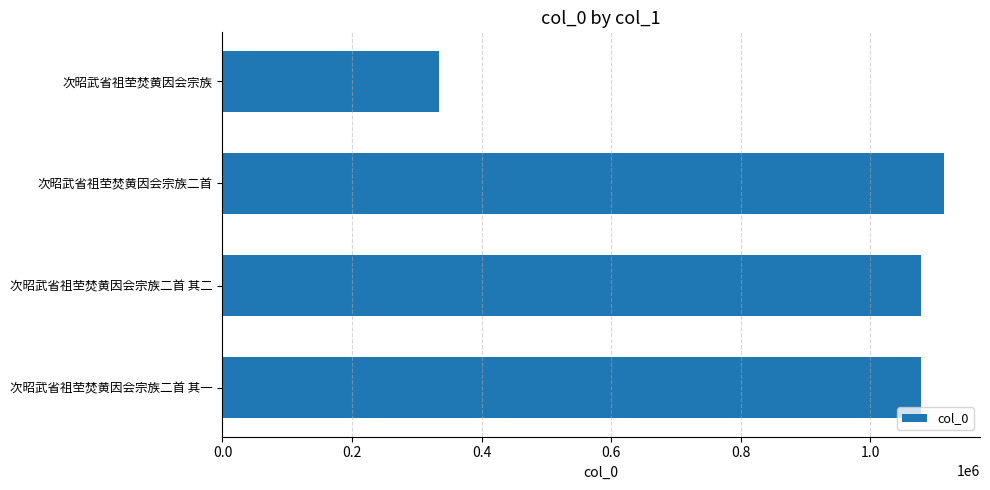

How many data points are less than 1078291?

2